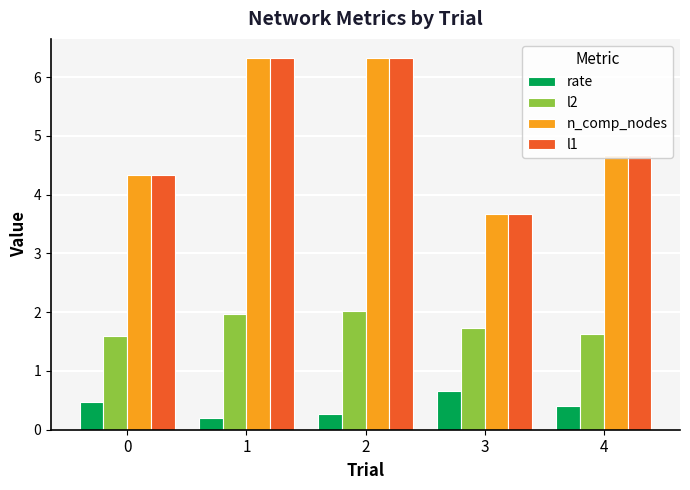

At how many categories does at least one series exceed 0?

5